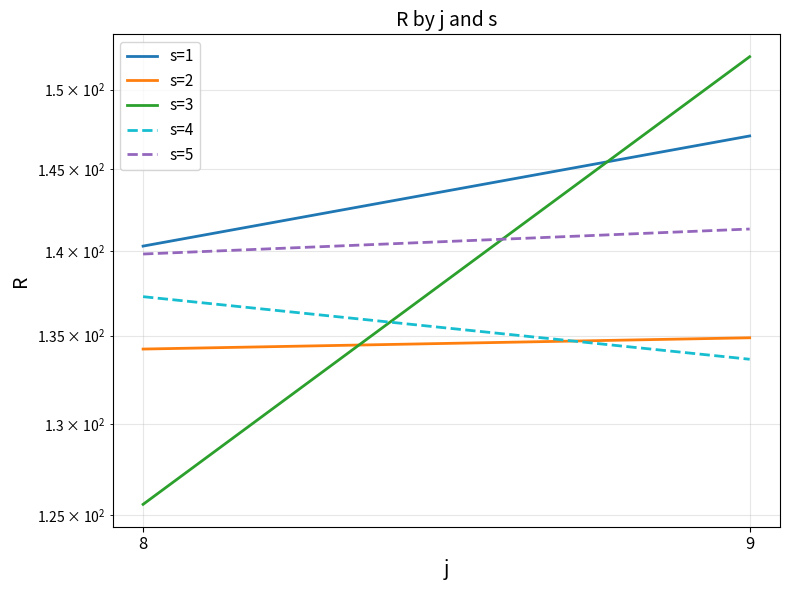

How many data points in s=4 are above 137?

1